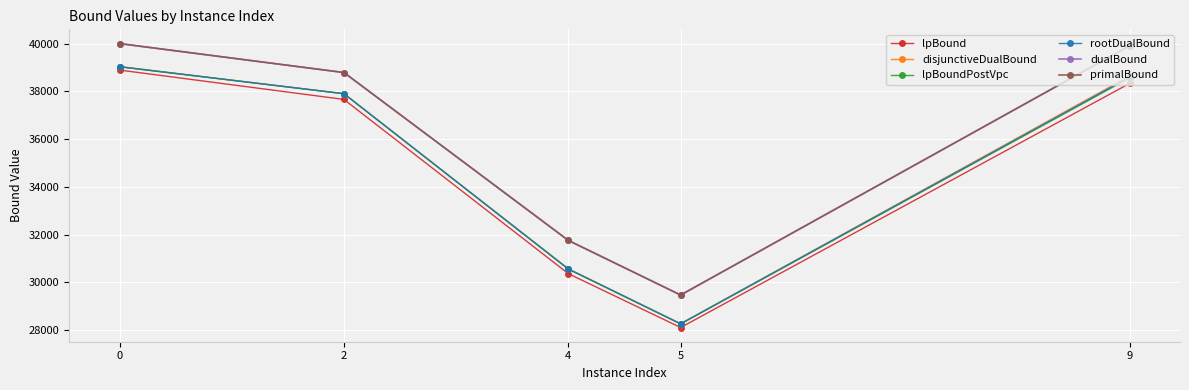

List the labels in order of disjunctiveDualBound value, largest first.

0, 9, 2, 4, 5